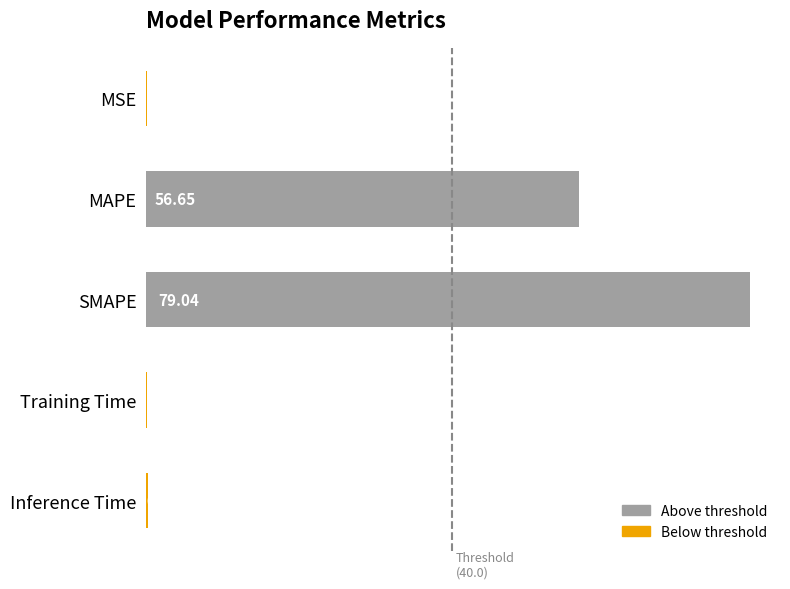

Which category has the highest value across all series?

SMAPE